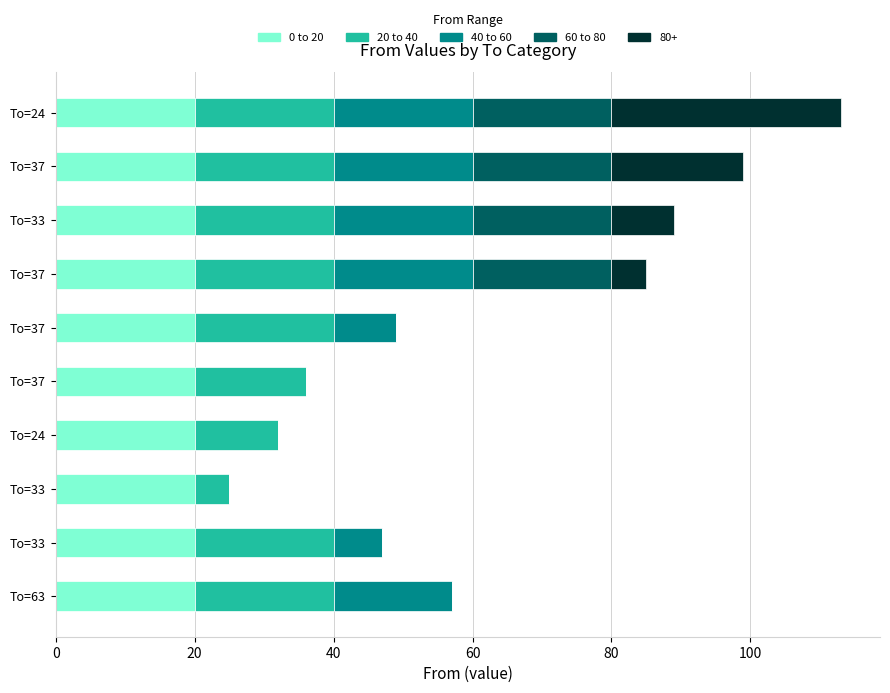

What are all the series names shown in the legend?

0 to 20, 20 to 40, 40 to 60, 60 to 80, 80+